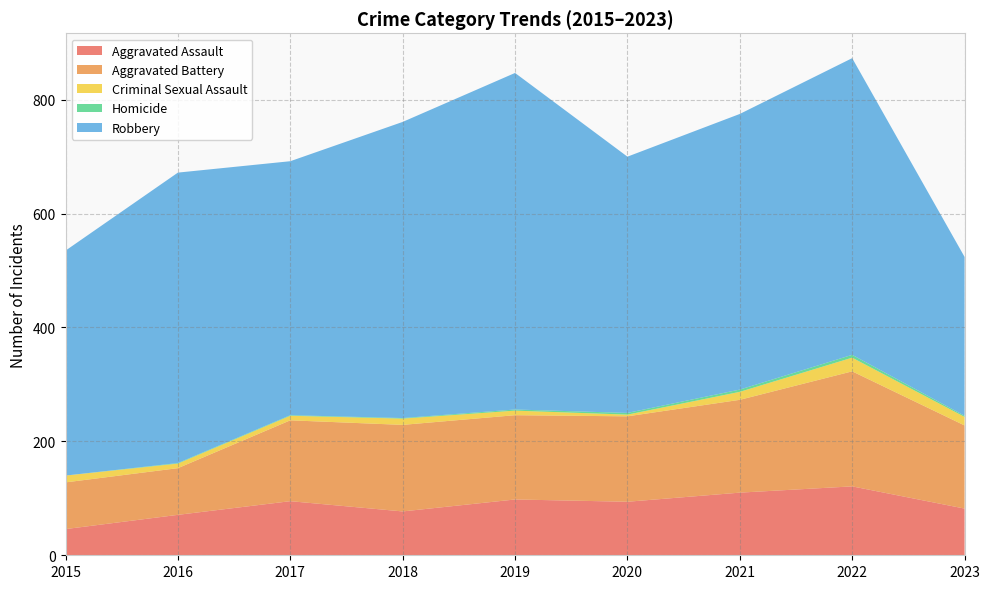

Reading left to right, list all the values displayed in this chart.

Aggravated Assault: 46	71	95	77	98	94	110	121	82
Aggravated Battery: 82	82	142	152	148	150	163	202	146
Criminal Sexual Assault: 12	8	8	11	8	3	14	24	15
Homicide: 0	1	1	1	2	3	4	5	2
Robbery: 395	510	446	520	591	450	484	521	279